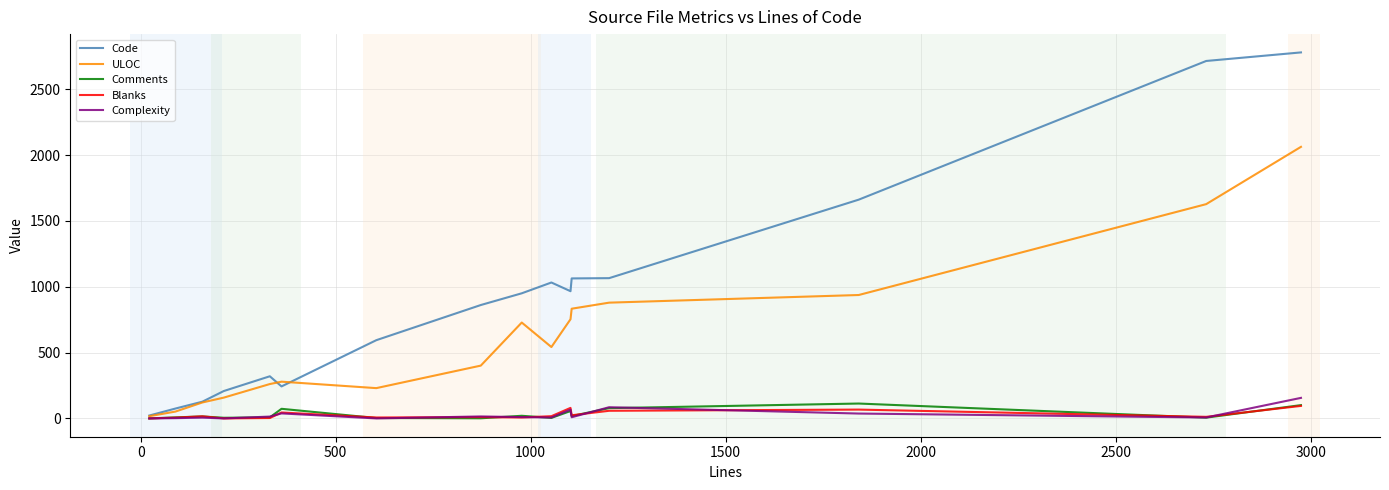

Which series has the largest total across all categories?

Code